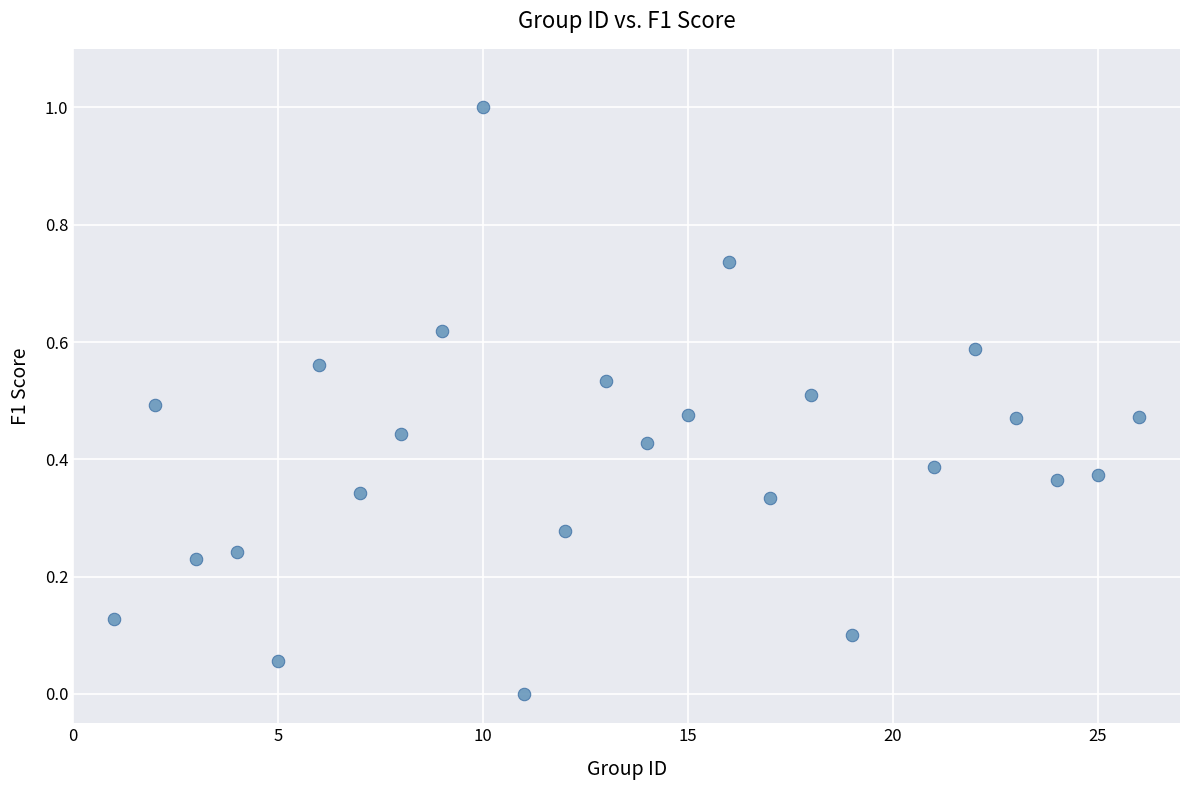

What is the range of Y values (max minus min)?

1.0